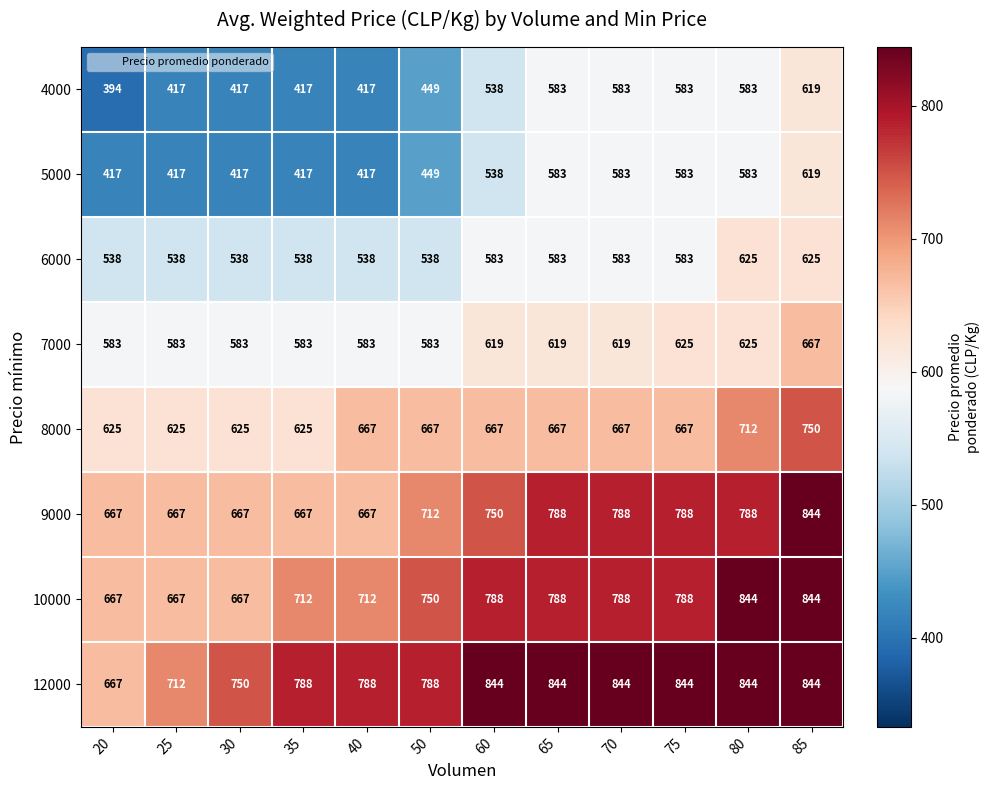

Which series changed the most between 25 and 40?

12000